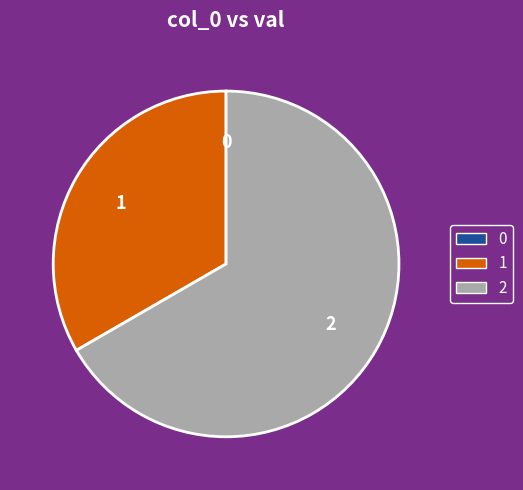

Does any single category account for the majority?

Yes